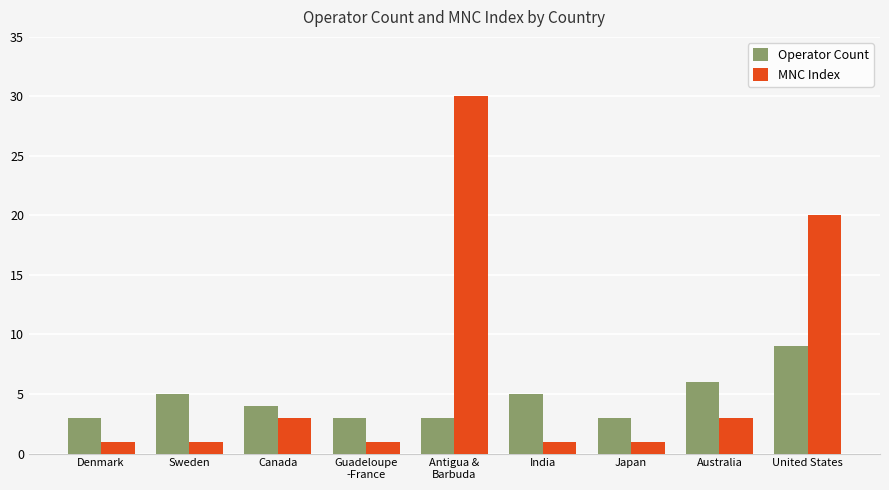

Reading right to left, list all the values displayed in this chart.

Operator Count: United States=9	Australia=6	Japan=3	India=5	Antigua &
Barbuda=3	Guadeloupe
-France=3	Canada=4	Sweden=5	Denmark=3
MNC Index: United States=20	Australia=3	Japan=1	India=1	Antigua &
Barbuda=30	Guadeloupe
-France=1	Canada=3	Sweden=1	Denmark=1